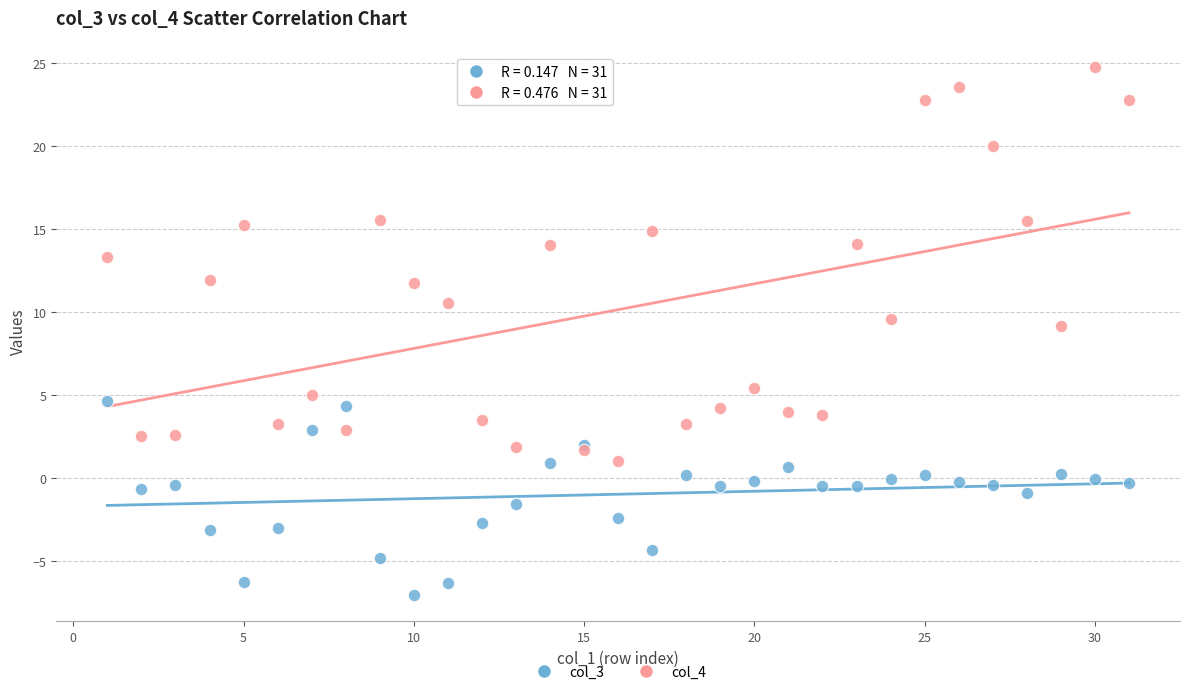

Which series has the widest spread of Y values?

col_4